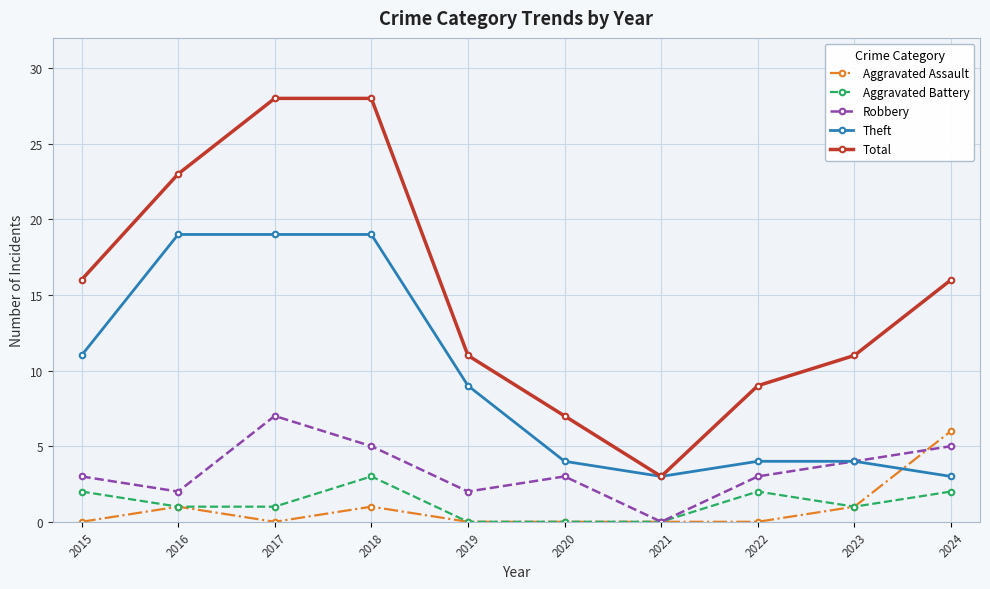

Where is the first local minimum for Total?

2021